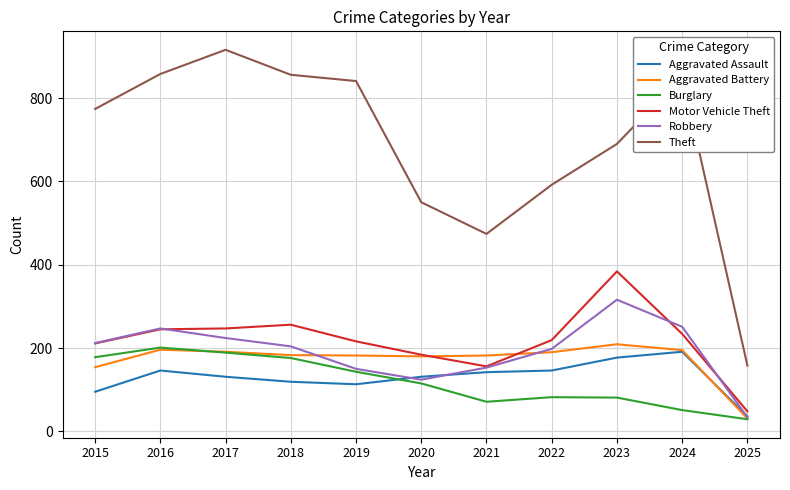

What value does the Motor Vehicle Theft series have at 2021?

156